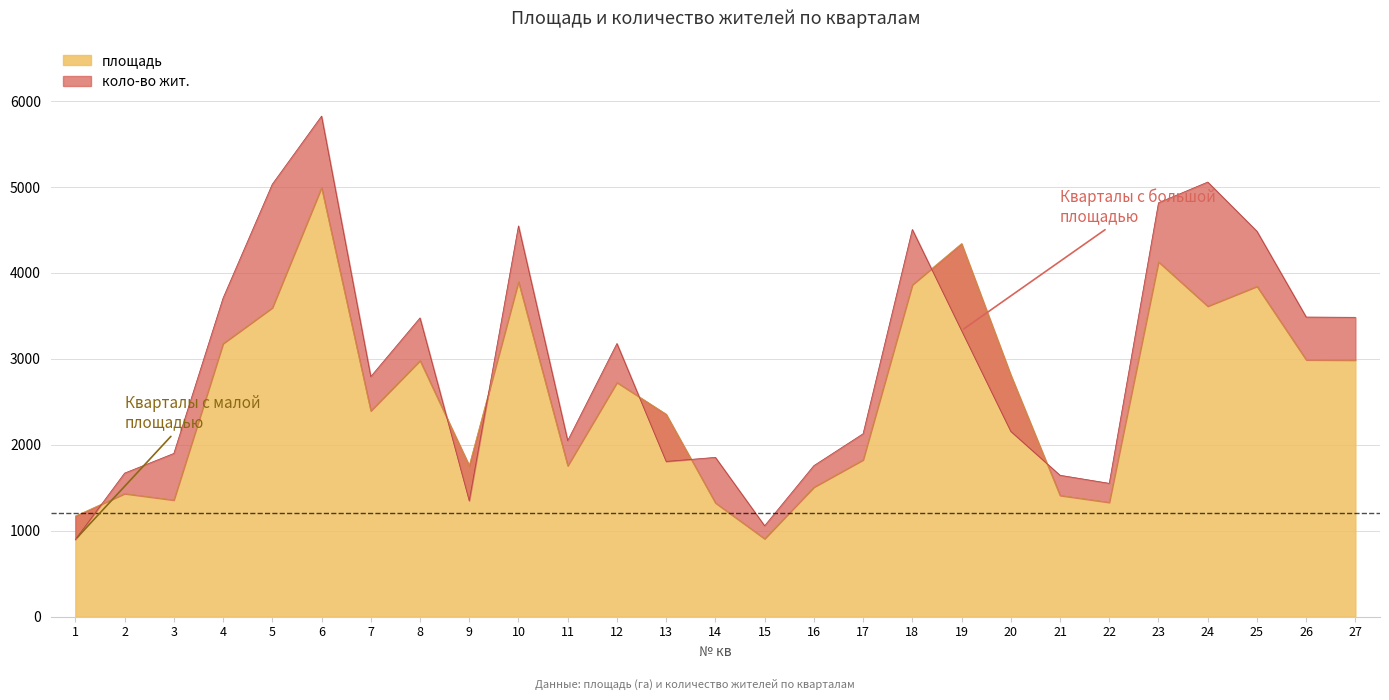

True or false: коло-во жит. has more than 2 interior local peaks.

True